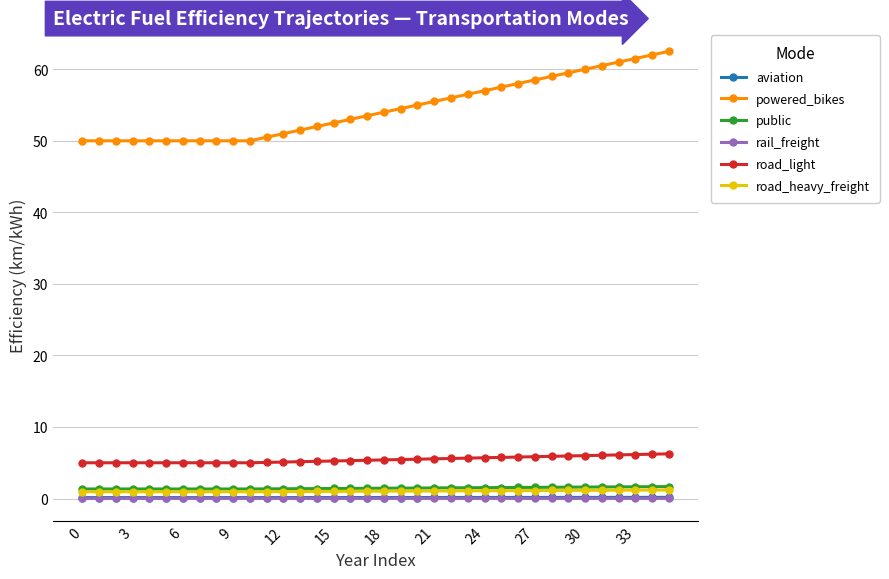

Which series has the largest range (max minus min)?

powered_bikes